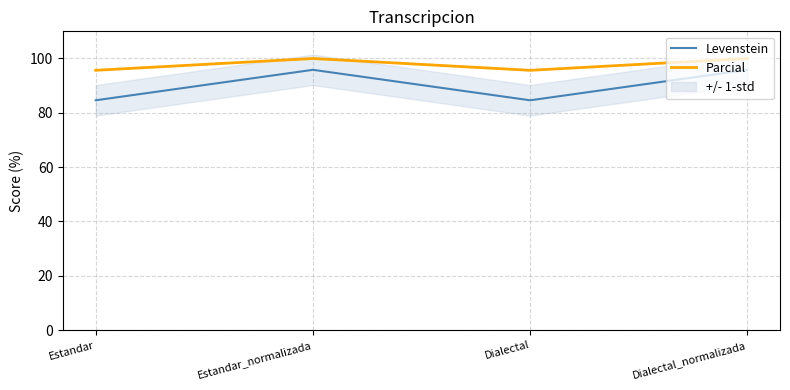

True or false: Parcial has a value of 162.2 at Dialectal_normalizada.

False